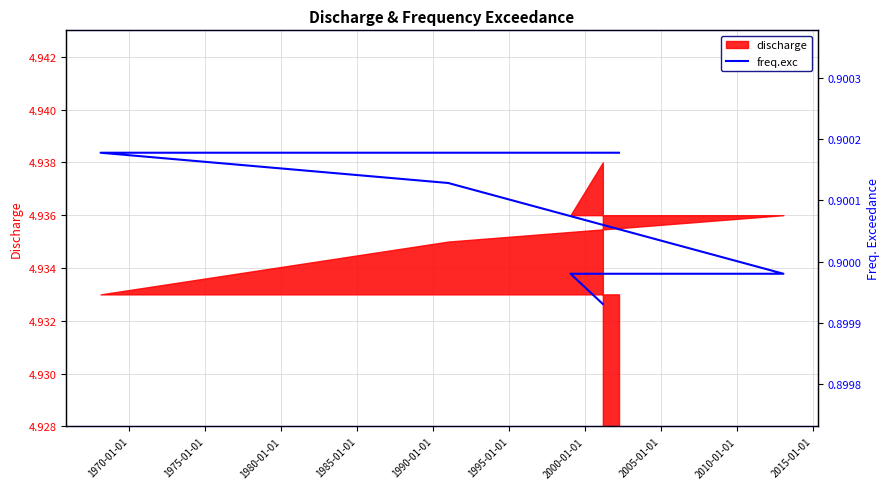

Read the value at 1990-01-01.

0.9